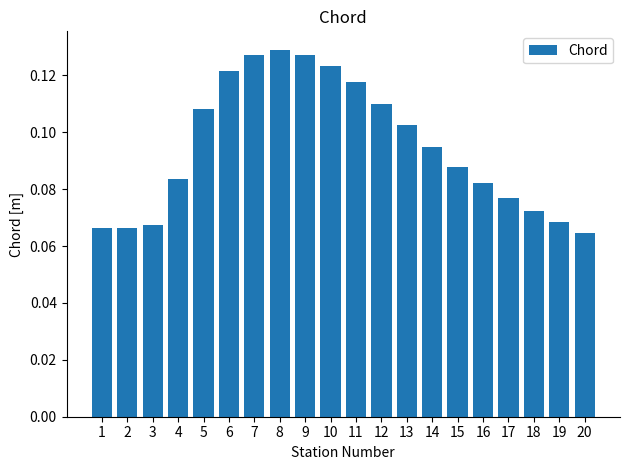

Count the values in the range 0 to 1.

20